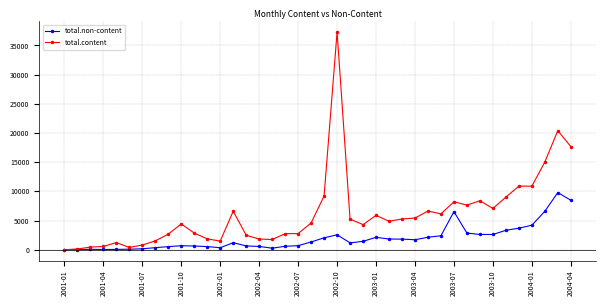

True or false: total.content has more than 0 points higher than both neighbors.

True